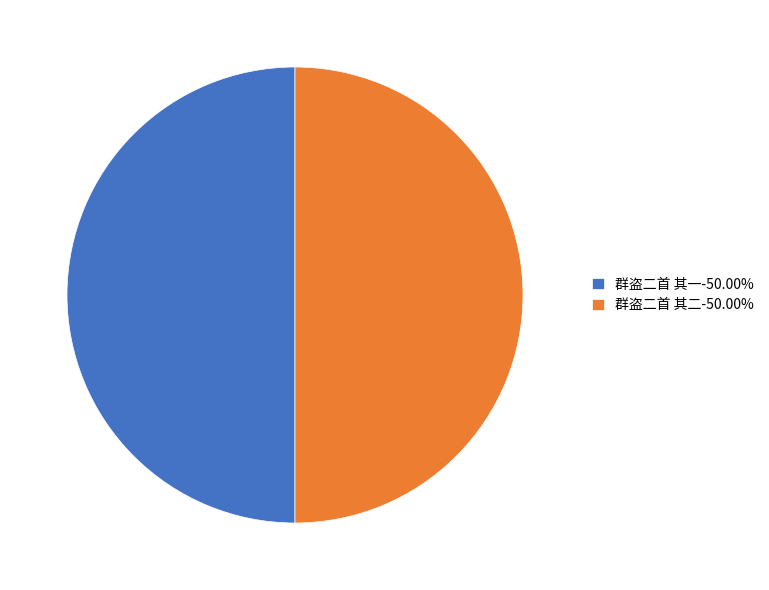

Combined, do 群盗二首 其一-50.00% and 群盗二首 其二-50.00% account for over 50%?

Yes